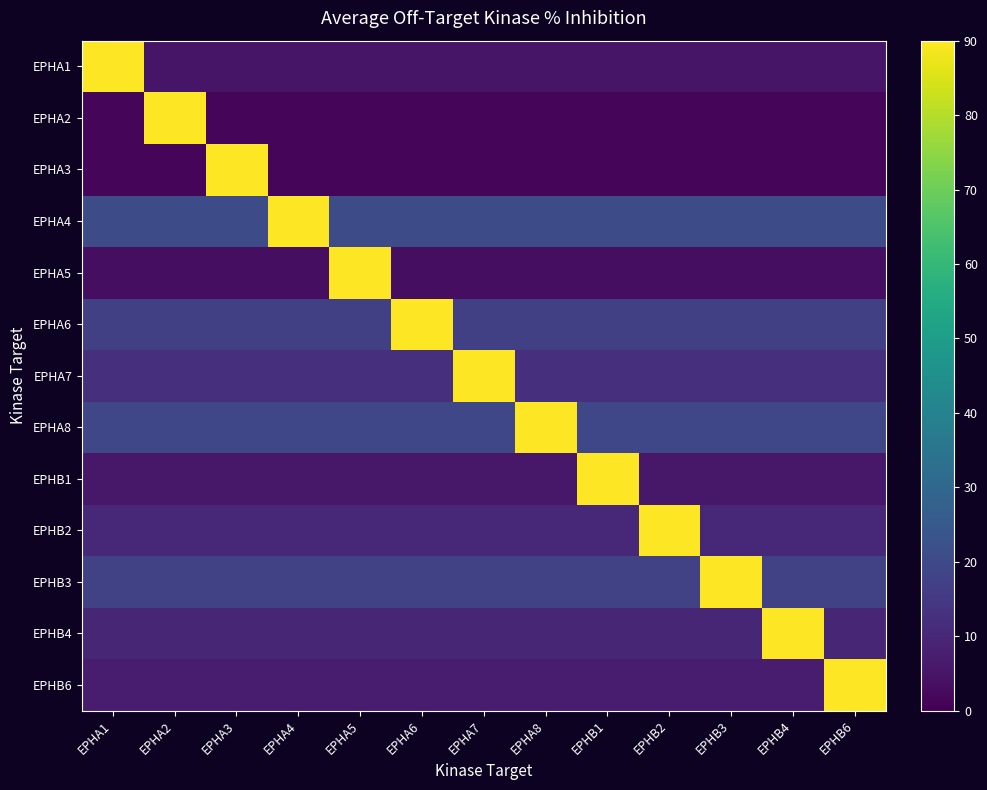

Reading left to right, list all the values displayed in this chart.

EPHA1: EPHA1=90.0	EPHA2=5.0	EPHA3=5.0	EPHA4=5.0	EPHA5=5.0	EPHA6=5.0	EPHA7=5.0	EPHA8=5.0	EPHB1=5.0	EPHB2=5.0	EPHB3=5.0	EPHB4=5.0	EPHB6=5.0
EPHA2: EPHA1=1.1	EPHA2=90.0	EPHA3=1.1	EPHA4=1.1	EPHA5=1.1	EPHA6=1.1	EPHA7=1.1	EPHA8=1.1	EPHB1=1.1	EPHB2=1.1	EPHB3=1.1	EPHB4=1.1	EPHB6=1.1
EPHA3: EPHA1=1.3	EPHA2=1.3	EPHA3=90.0	EPHA4=1.3	EPHA5=1.3	EPHA6=1.3	EPHA7=1.3	EPHA8=1.3	EPHB1=1.3	EPHB2=1.3	EPHB3=1.3	EPHB4=1.3	EPHB6=1.3
EPHA4: EPHA1=20.8	EPHA2=20.8	EPHA3=20.8	EPHA4=90.0	EPHA5=20.8	EPHA6=20.8	EPHA7=20.8	EPHA8=20.8	EPHB1=20.8	EPHB2=20.8	EPHB3=20.8	EPHB4=20.8	EPHB6=20.8
EPHA5: EPHA1=3.3	EPHA2=3.3	EPHA3=3.3	EPHA4=3.3	EPHA5=90.0	EPHA6=3.3	EPHA7=3.3	EPHA8=3.3	EPHB1=3.3	EPHB2=3.3	EPHB3=3.3	EPHB4=3.3	EPHB6=3.3
EPHA6: EPHA1=16.9	EPHA2=16.9	EPHA3=16.9	EPHA4=16.9	EPHA5=16.9	EPHA6=90.0	EPHA7=16.9	EPHA8=16.9	EPHB1=16.9	EPHB2=16.9	EPHB3=16.9	EPHB4=16.9	EPHB6=16.9
EPHA7: EPHA1=12.4	EPHA2=12.4	EPHA3=12.4	EPHA4=12.4	EPHA5=12.4	EPHA6=12.4	EPHA7=90.0	EPHA8=12.4	EPHB1=12.4	EPHB2=12.4	EPHB3=12.4	EPHB4=12.4	EPHB6=12.4
EPHA8: EPHA1=19.1	EPHA2=19.1	EPHA3=19.1	EPHA4=19.1	EPHA5=19.1	EPHA6=19.1	EPHA7=19.1	EPHA8=90.0	EPHB1=19.1	EPHB2=19.1	EPHB3=19.1	EPHB4=19.1	EPHB6=19.1
EPHB1: EPHA1=5.7	EPHA2=5.7	EPHA3=5.7	EPHA4=5.7	EPHA5=5.7	EPHA6=5.7	EPHA7=5.7	EPHA8=5.7	EPHB1=90.0	EPHB2=5.7	EPHB3=5.7	EPHB4=5.7	EPHB6=5.7
EPHB2: EPHA1=10.1	EPHA2=10.1	EPHA3=10.1	EPHA4=10.1	EPHA5=10.1	EPHA6=10.1	EPHA7=10.1	EPHA8=10.1	EPHB1=10.1	EPHB2=90.0	EPHB3=10.1	EPHB4=10.1	EPHB6=10.1
EPHB3: EPHA1=17.8	EPHA2=17.8	EPHA3=17.8	EPHA4=17.8	EPHA5=17.8	EPHA6=17.8	EPHA7=17.8	EPHA8=17.8	EPHB1=17.8	EPHB2=17.8	EPHB3=90.0	EPHB4=17.8	EPHB6=17.8
EPHB4: EPHA1=9.7	EPHA2=9.7	EPHA3=9.7	EPHA4=9.7	EPHA5=9.7	EPHA6=9.7	EPHA7=9.7	EPHA8=9.7	EPHB1=9.7	EPHB2=9.7	EPHB3=9.7	EPHB4=90.0	EPHB6=9.7
EPHB6: EPHA1=7.1	EPHA2=7.1	EPHA3=7.1	EPHA4=7.1	EPHA5=7.1	EPHA6=7.1	EPHA7=7.1	EPHA8=7.1	EPHB1=7.1	EPHB2=7.1	EPHB3=7.1	EPHB4=7.1	EPHB6=90.0